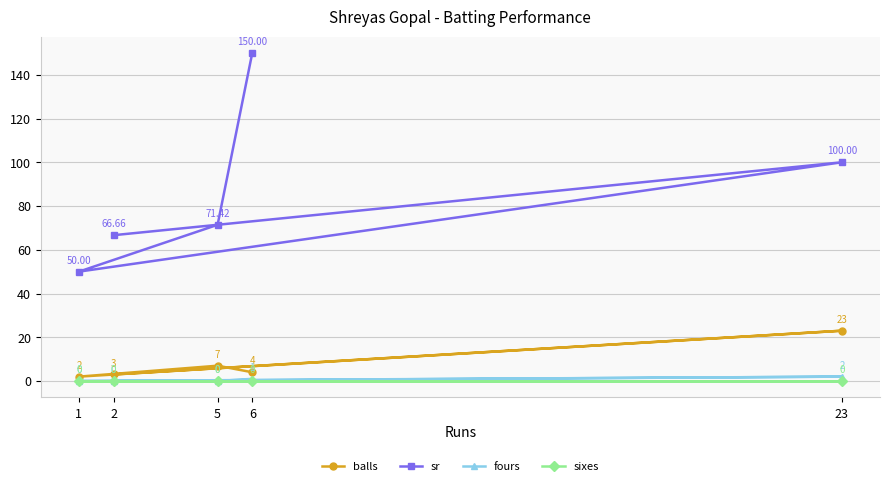

What is the total value across all series at 23?

125.0